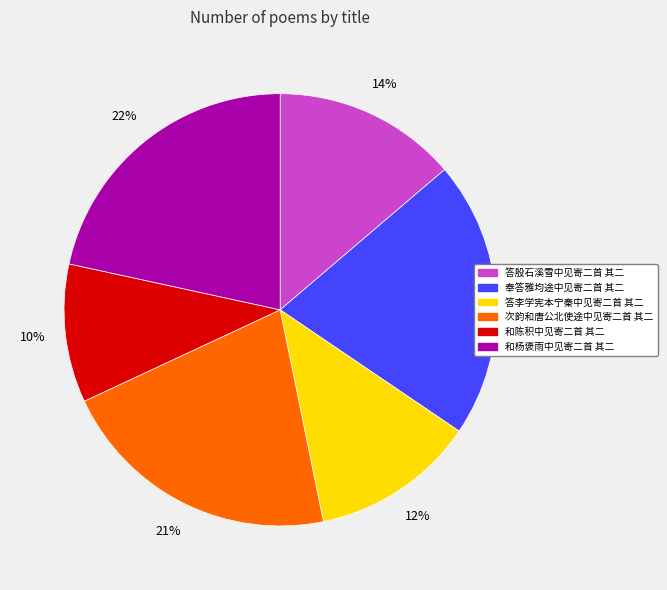

To the nearest percent, what is the combined percentage of 答殷石溪雪中见寄二首 其二 and 和陈积中见寄二首 其二?

24%